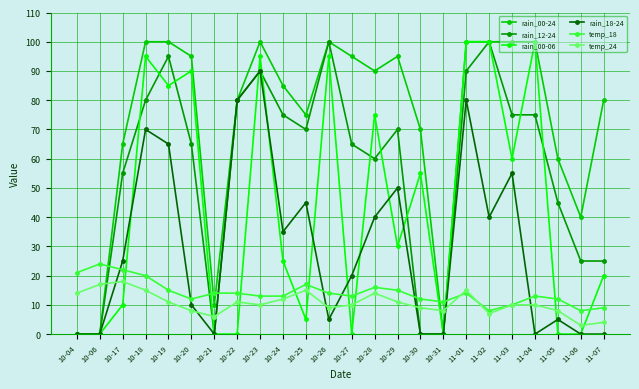

True or false: temp_18 and rain_00-06 intersect in this chart.

True